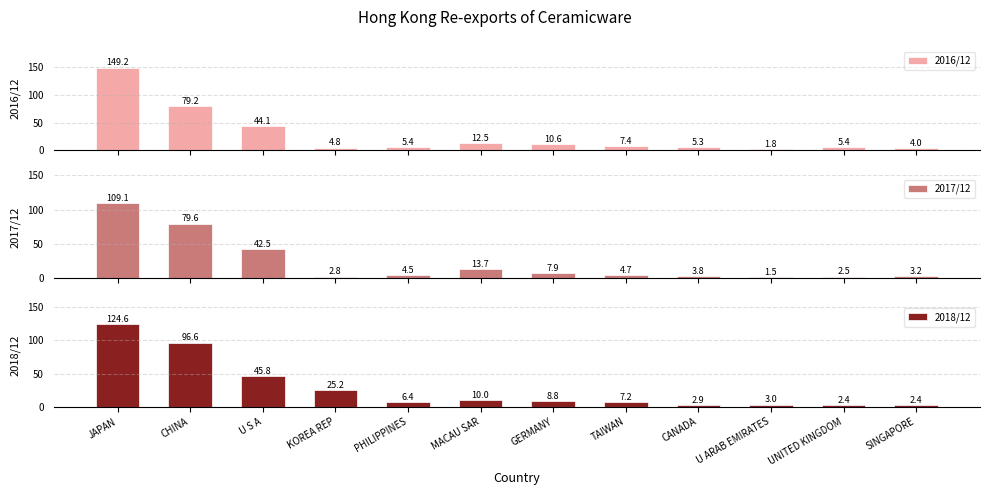

How many groups of bars are there?

12